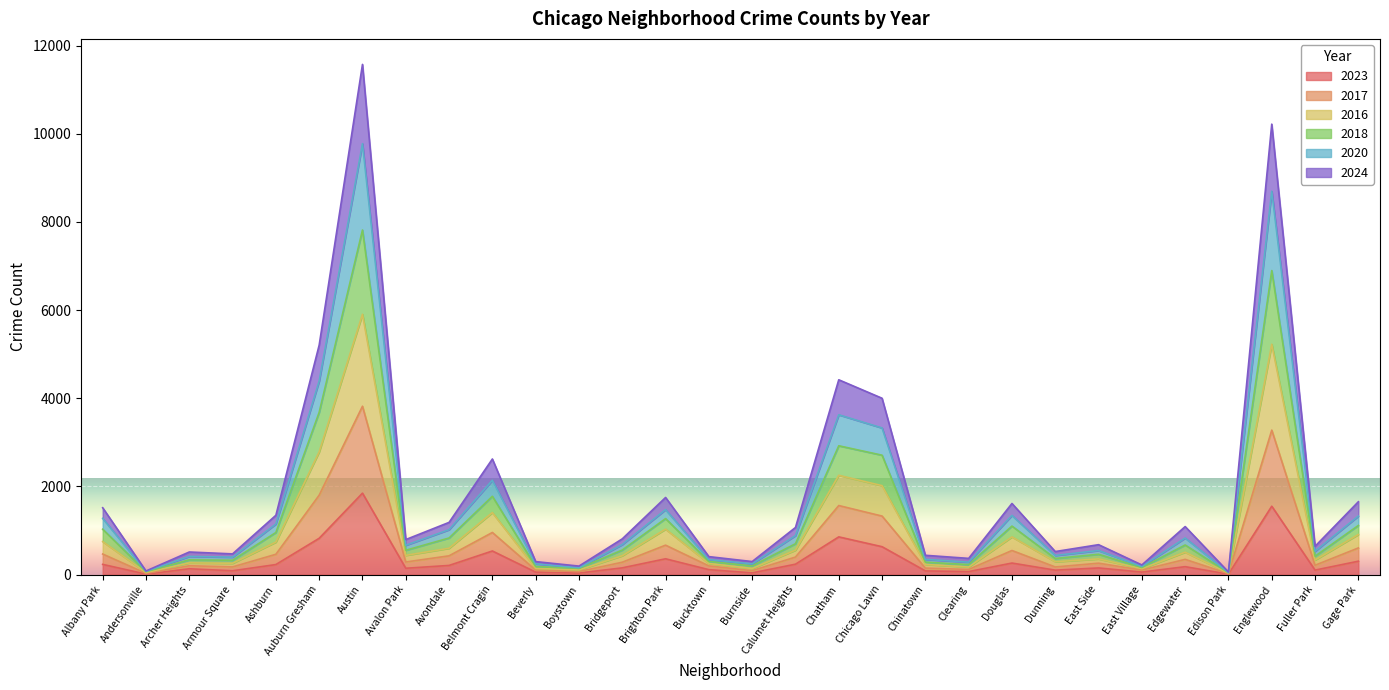

True or false: 2018 has more than 1 interior local peaks.

True